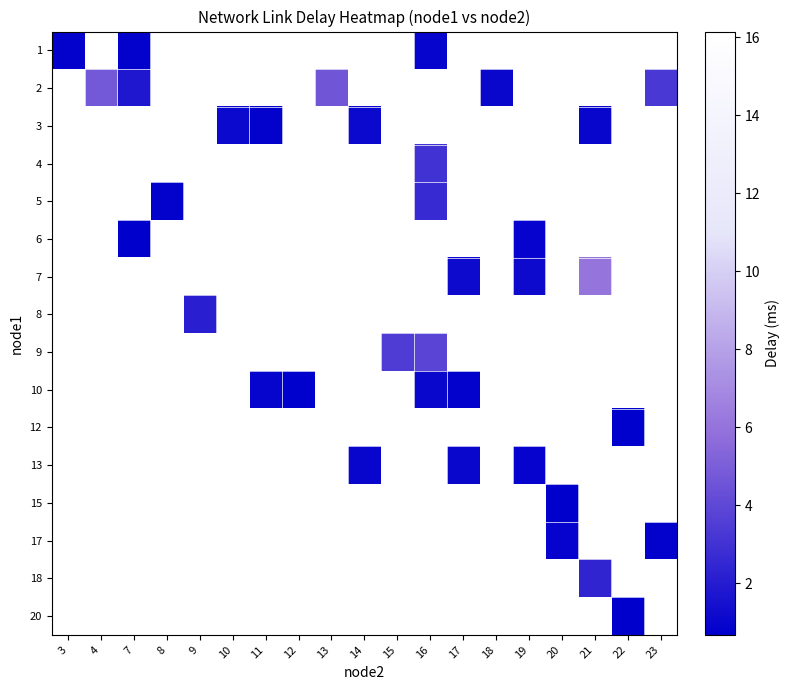

Count the number of categories in the chart.

19